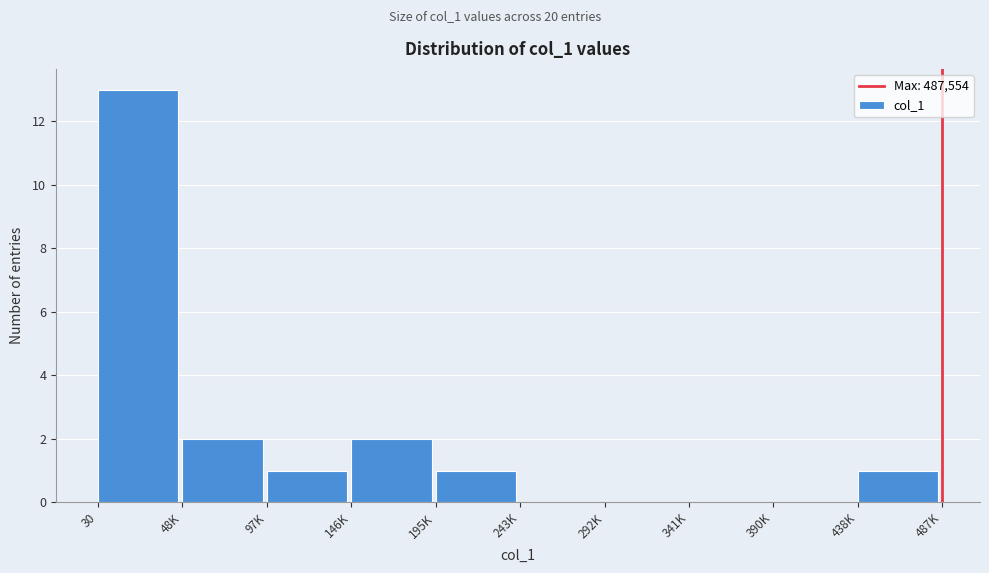

Reading left to right, what are all the values shown in this chart?

30=13	48K=2	97K=1	146K=2	195K=1	243K=0	292K=0	341K=0	390K=0	438K=1